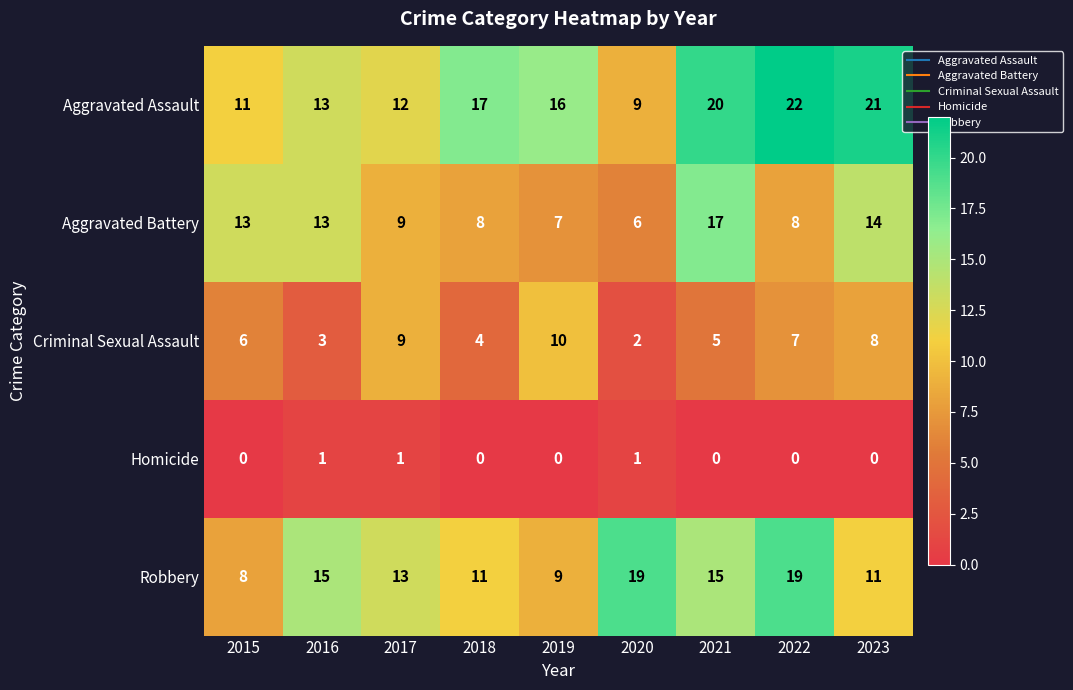

Which series has the widest spread of values?

Aggravated Assault